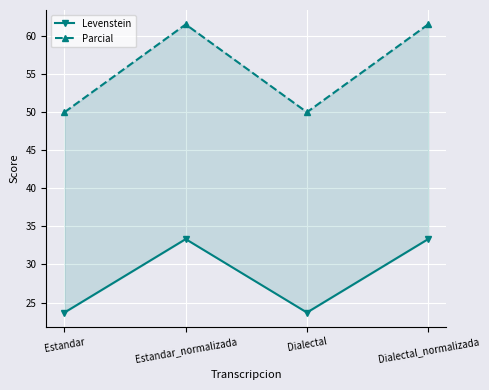

At which category does Levenstein reach its first local peak?

Estandar_normalizada